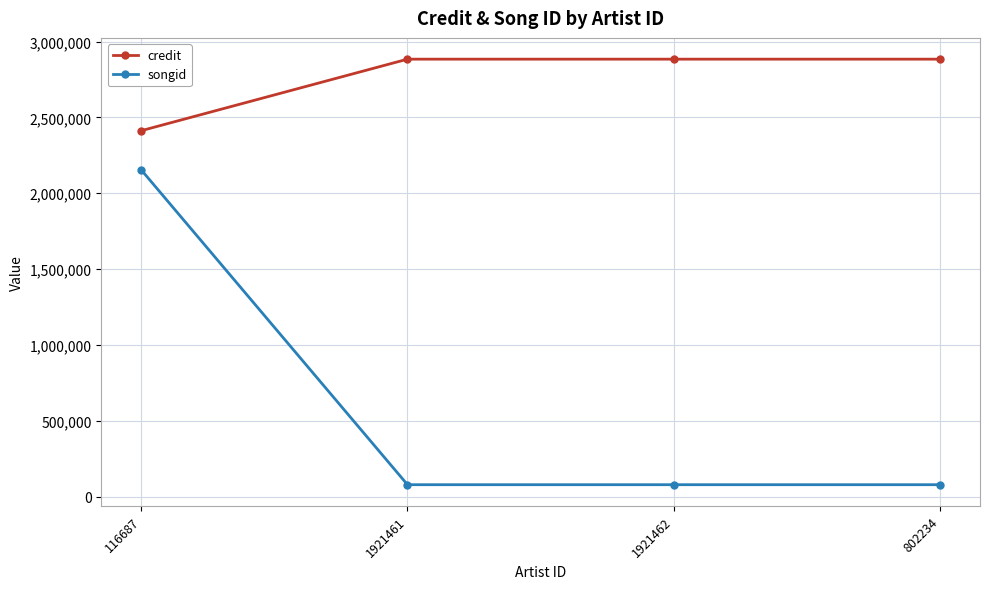

Which series has the largest total across all categories?

credit